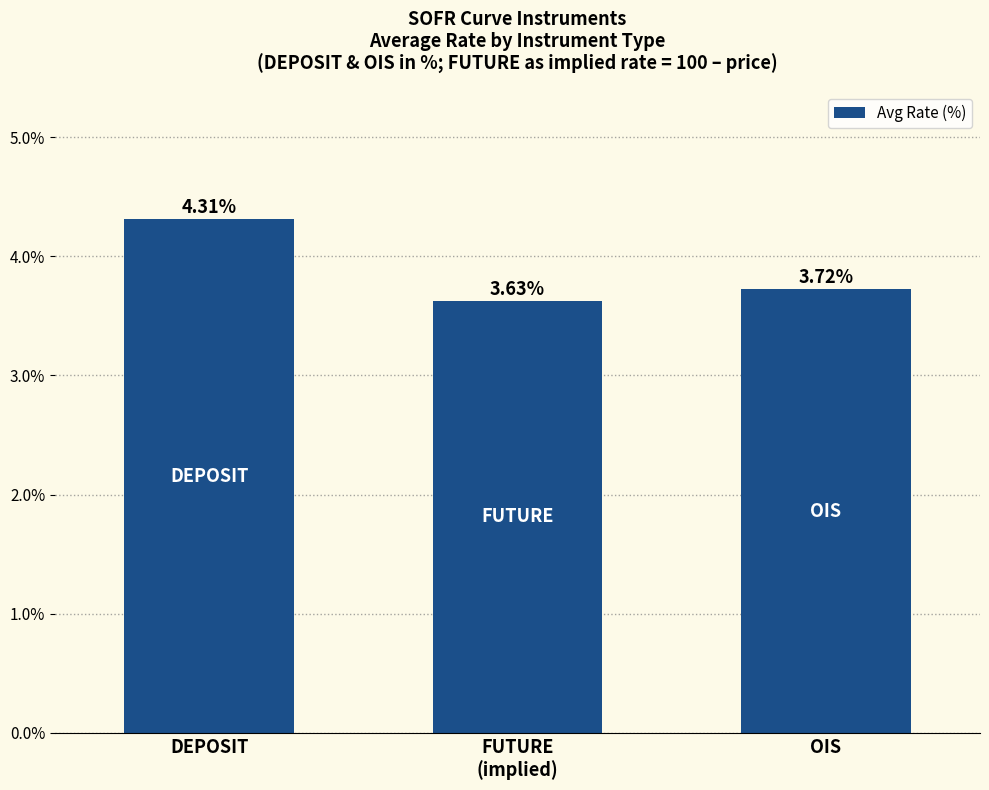

List the labels in order of value, largest first.

DEPOSIT, OIS, FUTURE
(implied)